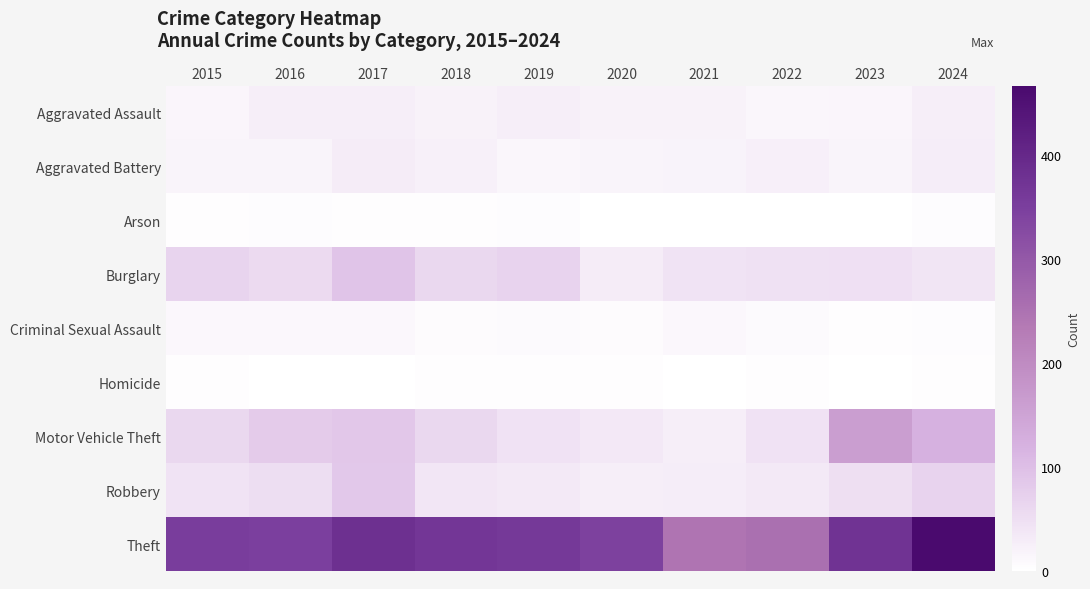

Which has a higher value, 2022 or 2016?

2016